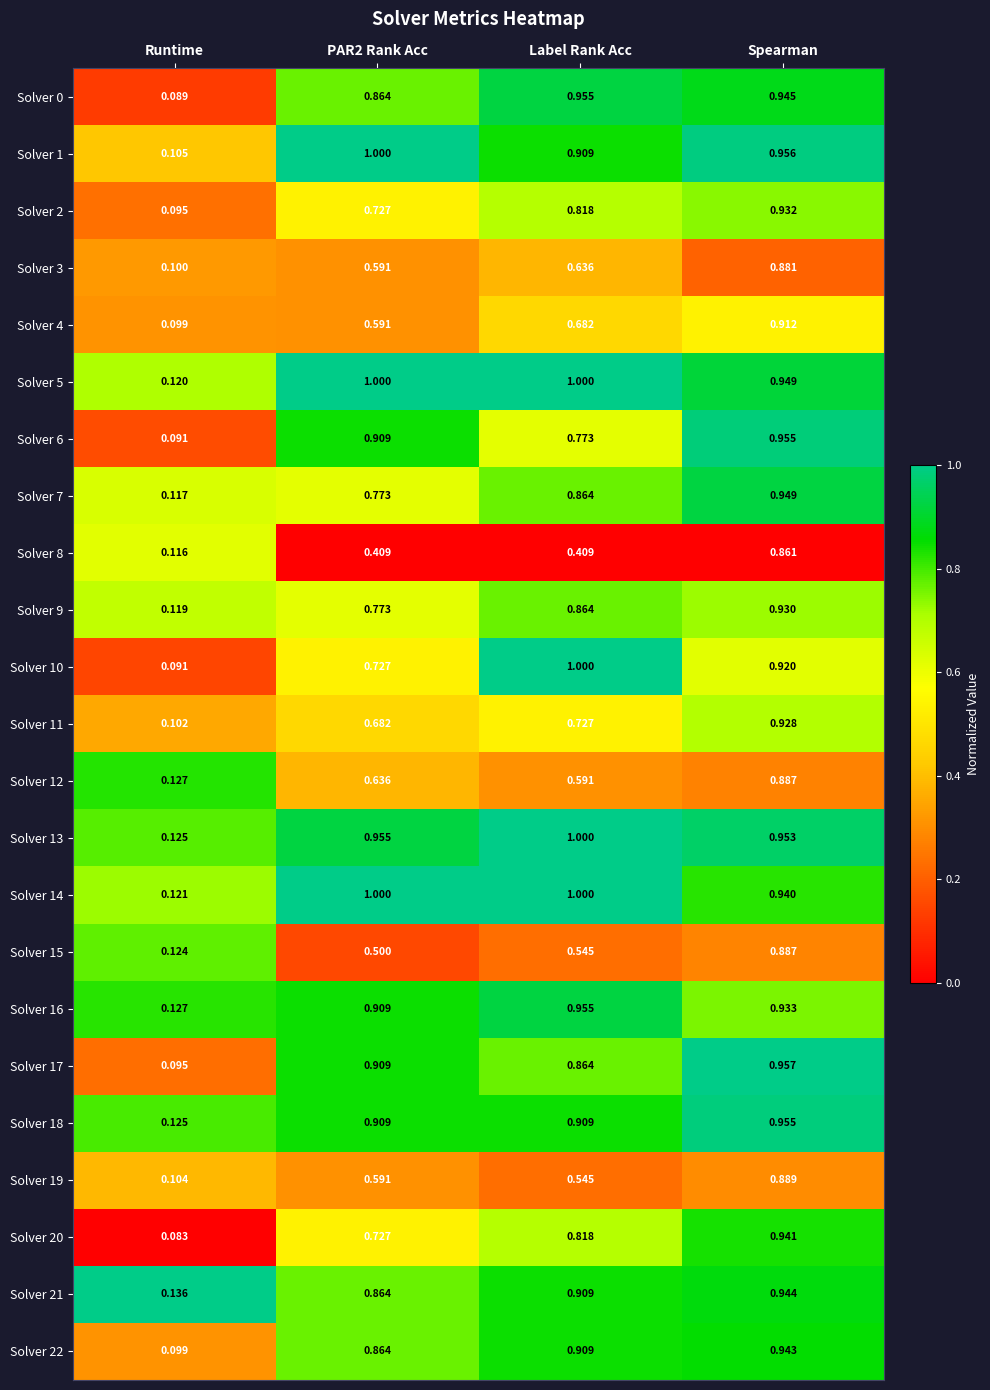

At which label does Solver 14 reach its minimum?

Runtime